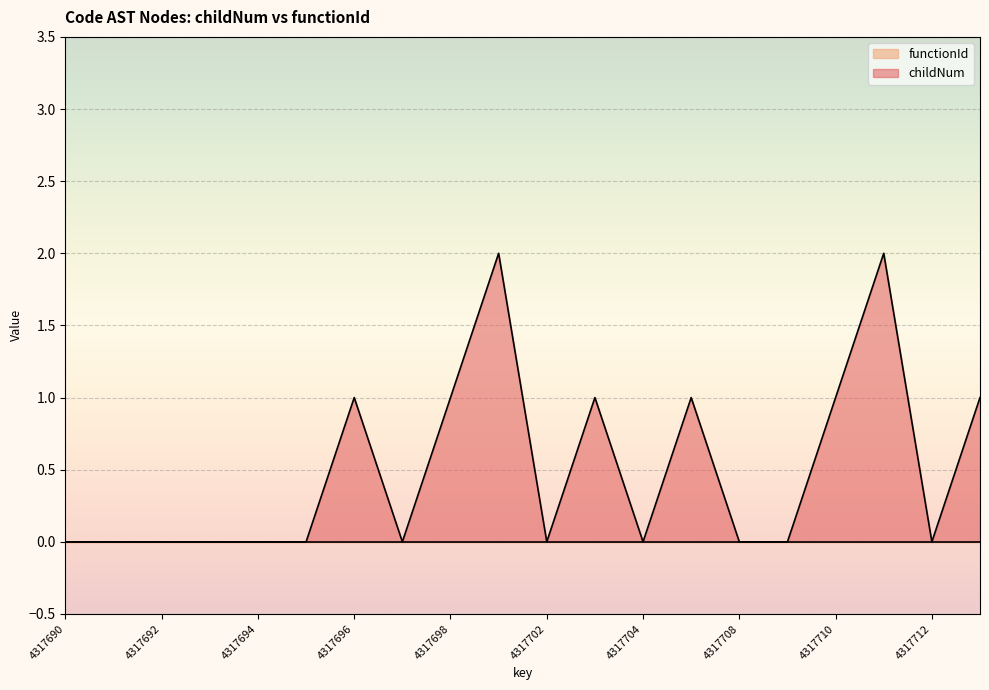

What is the greatest value displayed?

2